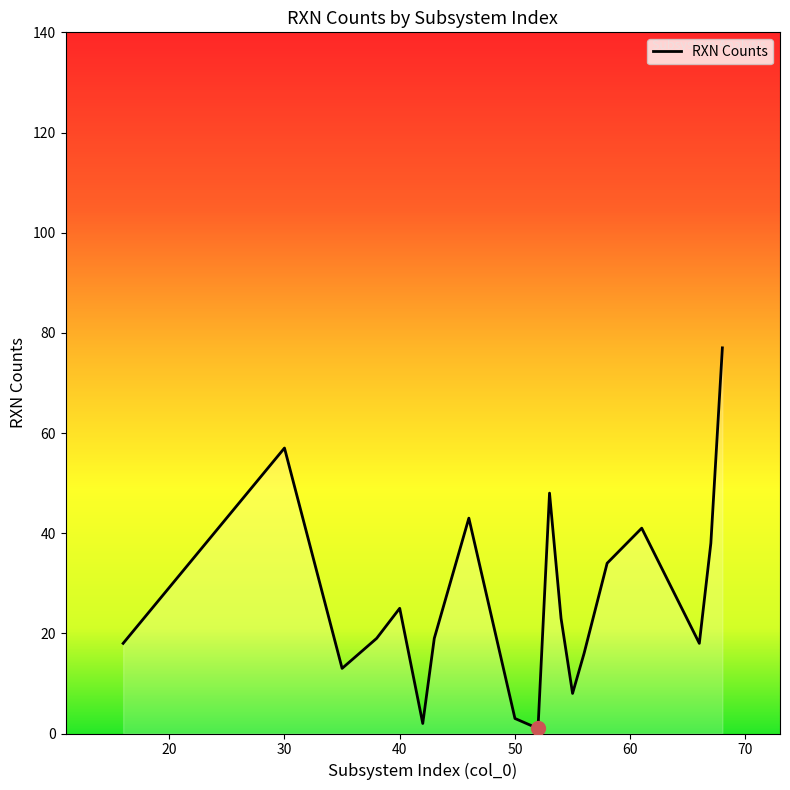

What is the greatest value displayed?

77